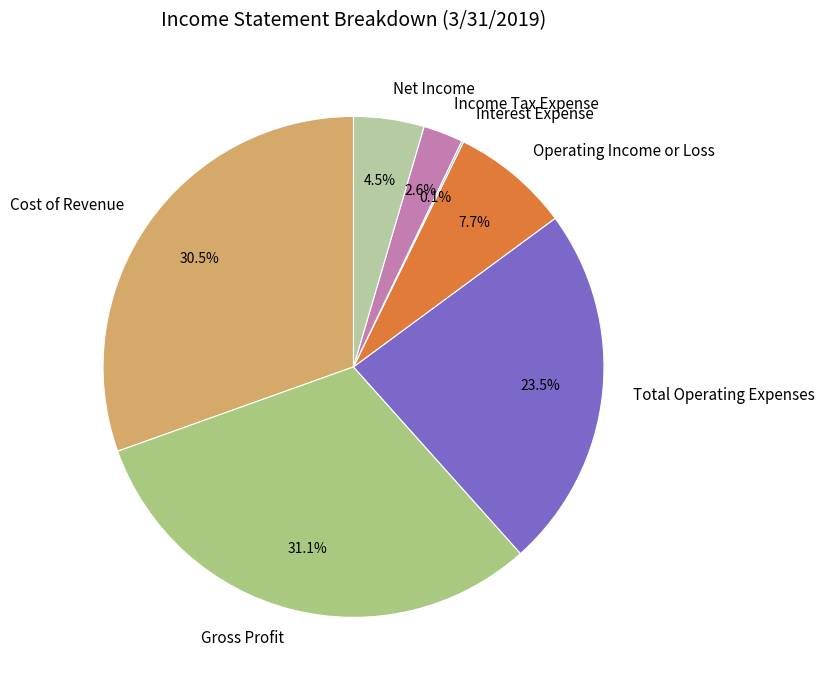

What percentage is NOT represented by Income Tax Expense?

97.4%